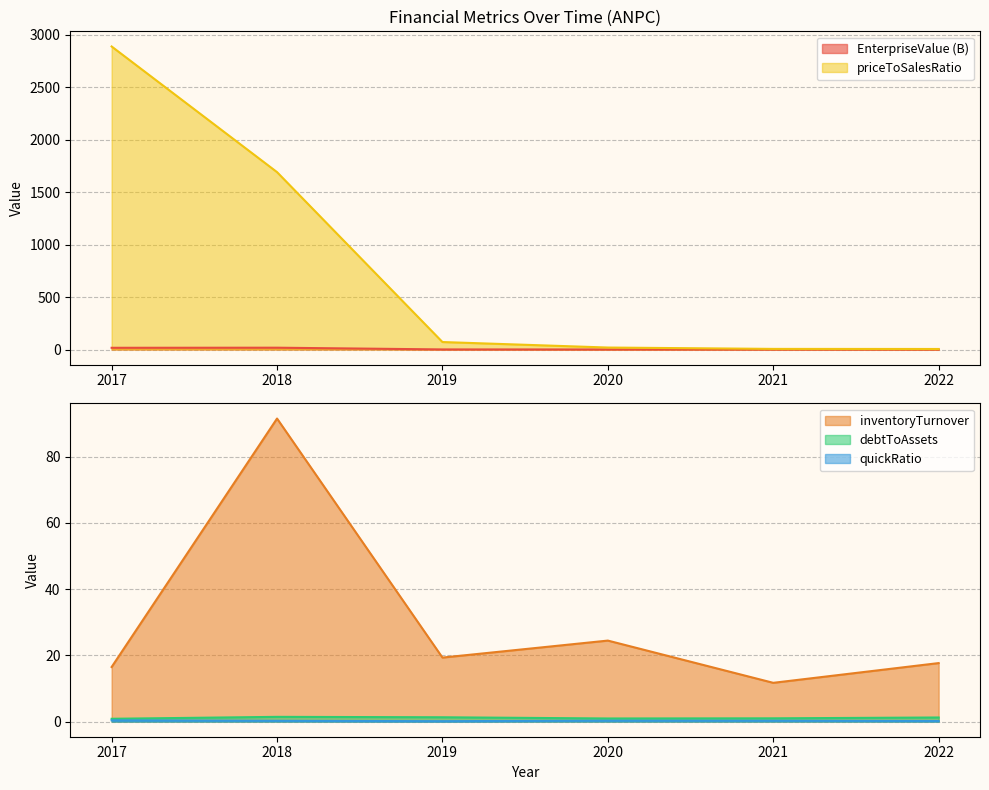

How many data points does each series have?

6